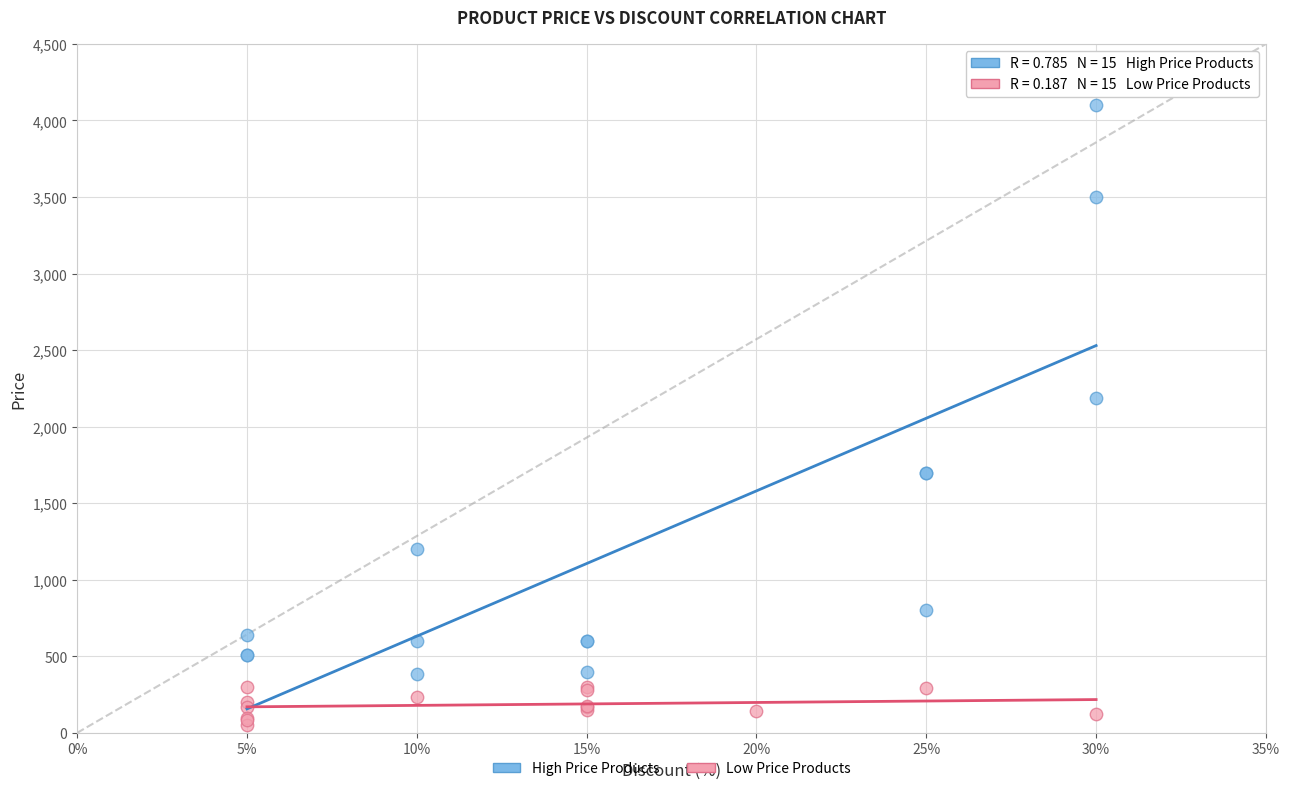

Which series reaches the maximum Y coordinate?

High Price Products